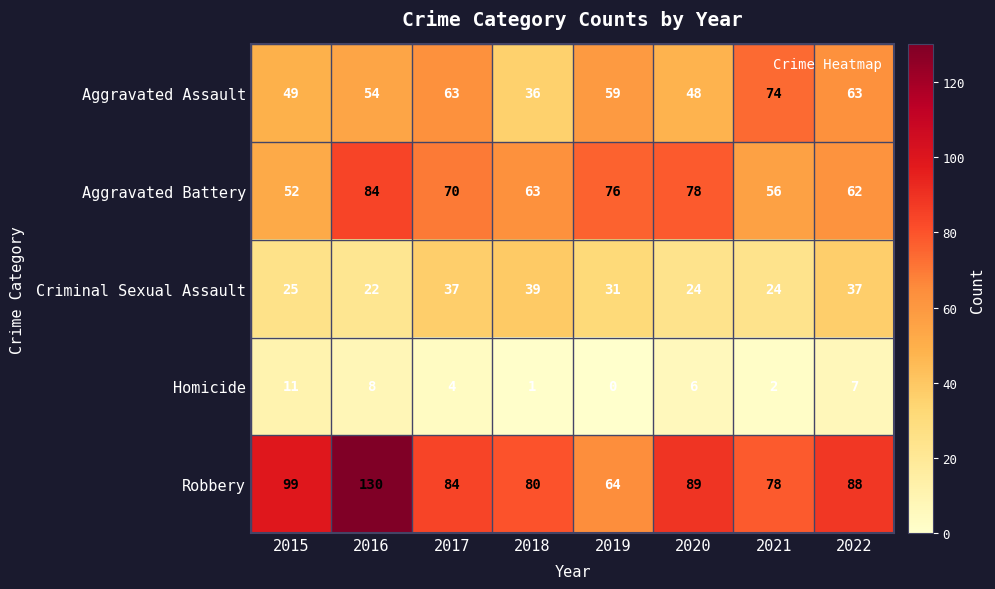

What is the total value across all series at 2022?

257